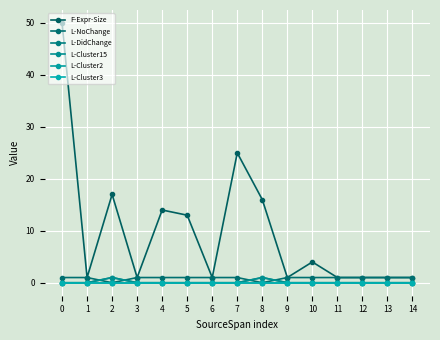

True or false: L-Cluster15 and F-Expr-Size cross at least once.

False